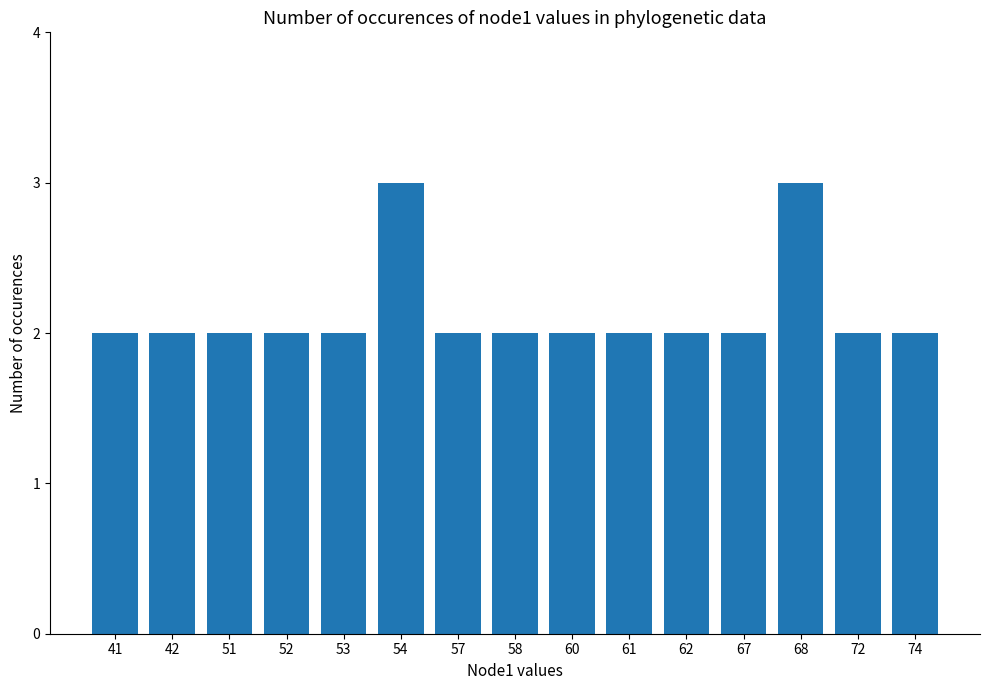

What is the value of the 6th bar from the left?

3